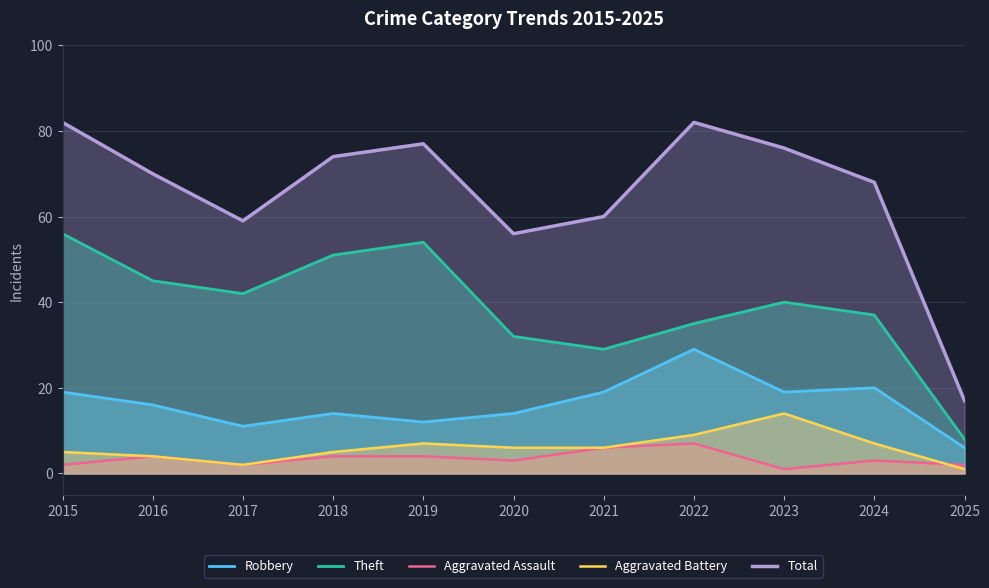

Reading left to right, transcribe all the data shown in this chart.

Robbery: 19	16	11	14	12	14	19	29	19	20	6
Theft: 56	45	42	51	54	32	29	35	40	37	8
Aggravated Assault: 2	4	2	4	4	3	6	7	1	3	2
Aggravated Battery: 5	4	2	5	7	6	6	9	14	7	1
Total: 82	70	59	74	77	56	60	82	76	68	17